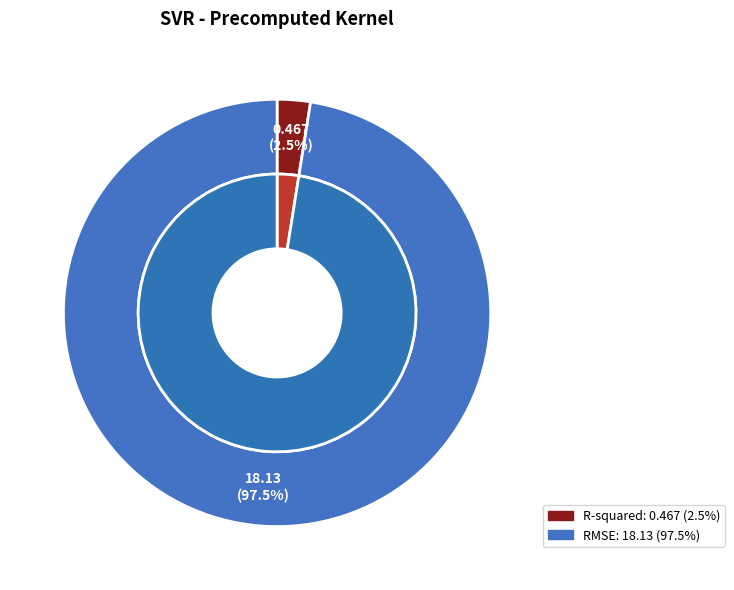

How many slices are in this pie chart?

2